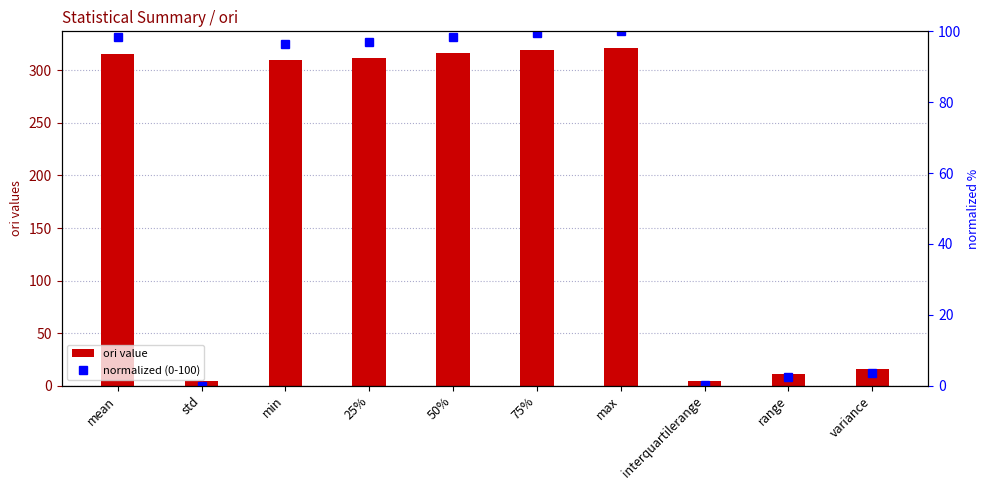

Rank the categories by normalized (0-100) value from highest to lowest.

max, 75%, 50%, mean, 25%, min, variance, range, interquartilerange, std